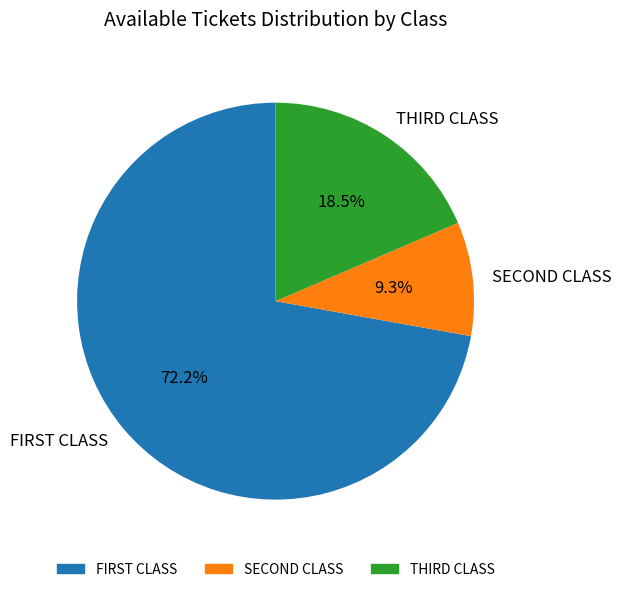

What is the smallest slice in the pie chart?

SECOND CLASS